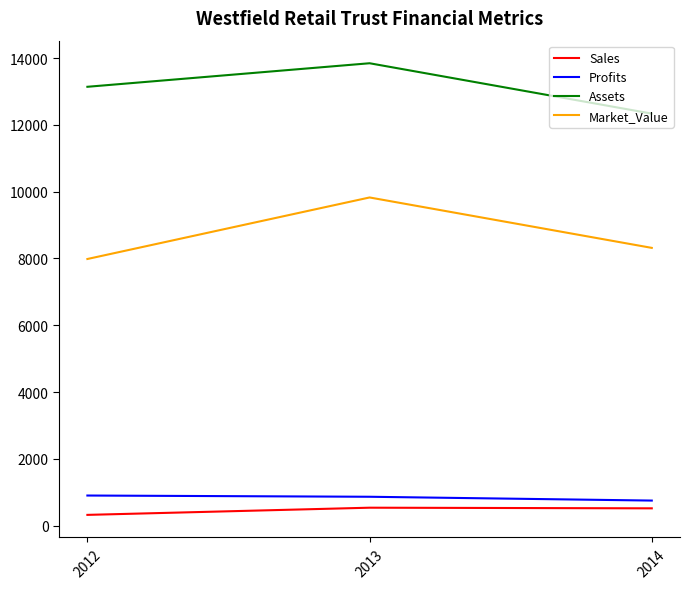

At 2014, list the series in order from smallest to largest.

Sales, Profits, Market_Value, Assets